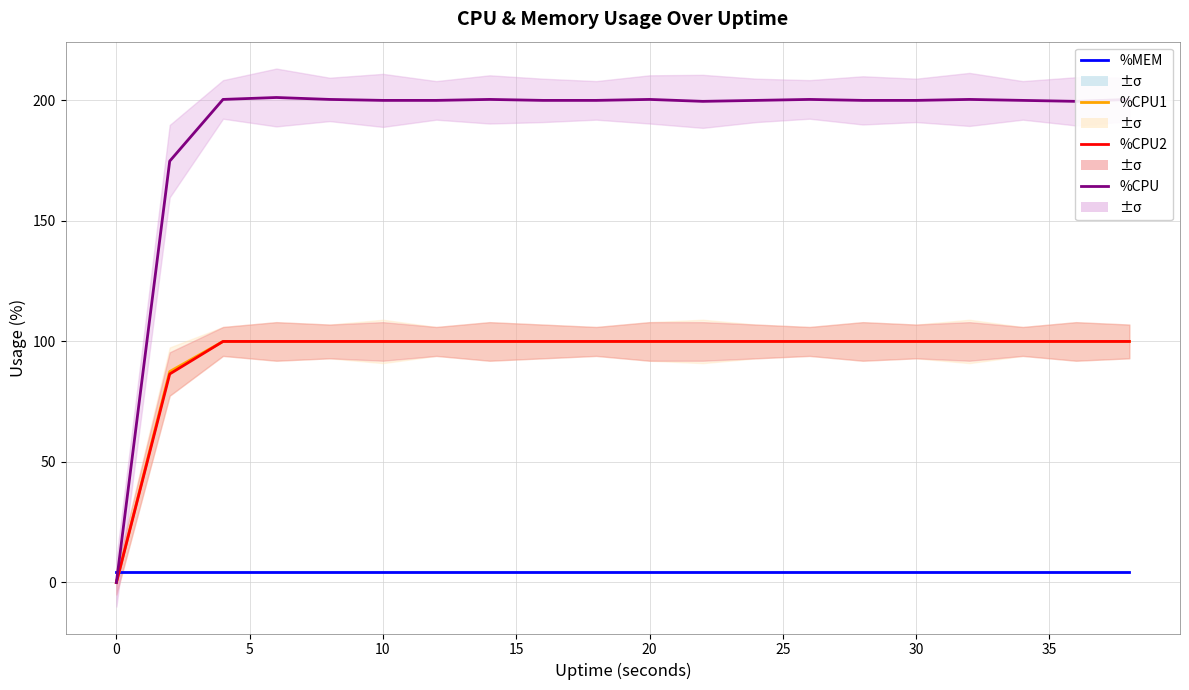

Which series changed the most between 0 and 10?

%CPU